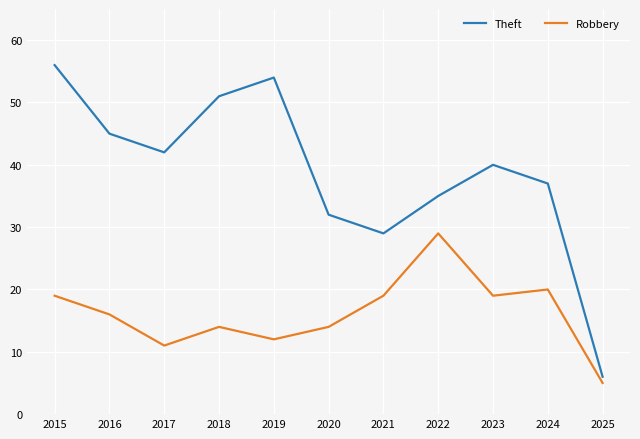

How many interior local valleys does the Theft series have?

2